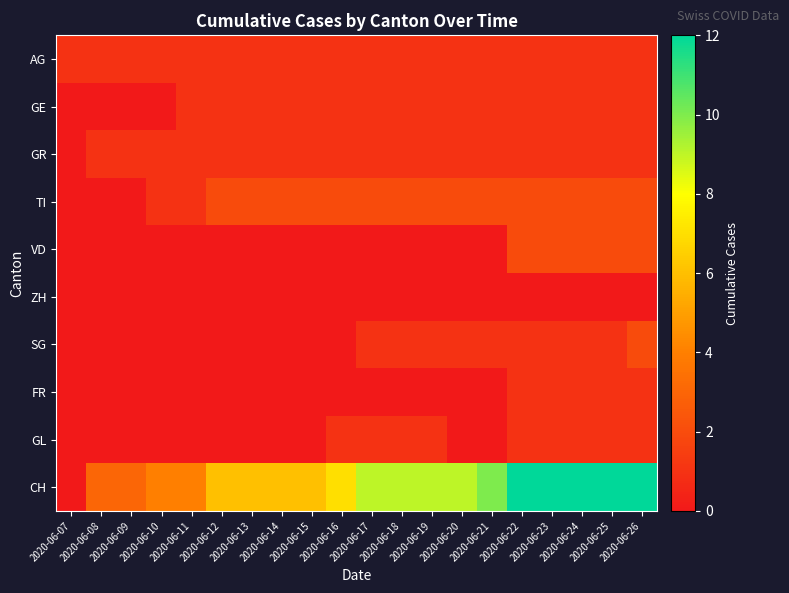

Reading left to right, what are all the values shown in this chart?

AG: 2020-06-07=1	2020-06-08=1	2020-06-09=1	2020-06-10=1	2020-06-11=1	2020-06-12=1	2020-06-13=1	2020-06-14=1	2020-06-15=1	2020-06-16=1	2020-06-17=1	2020-06-18=1	2020-06-19=1	2020-06-20=1	2020-06-21=1	2020-06-22=1	2020-06-23=1	2020-06-24=1	2020-06-25=1	2020-06-26=1
GE: 2020-06-07=0	2020-06-08=0	2020-06-09=0	2020-06-10=0	2020-06-11=1	2020-06-12=1	2020-06-13=1	2020-06-14=1	2020-06-15=1	2020-06-16=1	2020-06-17=1	2020-06-18=1	2020-06-19=1	2020-06-20=1	2020-06-21=1	2020-06-22=1	2020-06-23=1	2020-06-24=1	2020-06-25=1	2020-06-26=1
GR: 2020-06-07=0	2020-06-08=1	2020-06-09=1	2020-06-10=1	2020-06-11=1	2020-06-12=1	2020-06-13=1	2020-06-14=1	2020-06-15=1	2020-06-16=1	2020-06-17=1	2020-06-18=1	2020-06-19=1	2020-06-20=1	2020-06-21=1	2020-06-22=1	2020-06-23=1	2020-06-24=1	2020-06-25=1	2020-06-26=1
TI: 2020-06-07=0	2020-06-08=0	2020-06-09=0	2020-06-10=1	2020-06-11=1	2020-06-12=2	2020-06-13=2	2020-06-14=2	2020-06-15=2	2020-06-16=2	2020-06-17=2	2020-06-18=2	2020-06-19=2	2020-06-20=2	2020-06-21=2	2020-06-22=2	2020-06-23=2	2020-06-24=2	2020-06-25=2	2020-06-26=2
VD: 2020-06-07=0	2020-06-08=0	2020-06-09=0	2020-06-10=0	2020-06-11=0	2020-06-12=0	2020-06-13=0	2020-06-14=0	2020-06-15=0	2020-06-16=0	2020-06-17=0	2020-06-18=0	2020-06-19=0	2020-06-20=0	2020-06-21=0	2020-06-22=2	2020-06-23=2	2020-06-24=2	2020-06-25=2	2020-06-26=2
ZH: 2020-06-07=0	2020-06-08=0	2020-06-09=0	2020-06-10=0	2020-06-11=0	2020-06-12=0	2020-06-13=0	2020-06-14=0	2020-06-15=0	2020-06-16=0	2020-06-17=0	2020-06-18=0	2020-06-19=0	2020-06-20=0	2020-06-21=0	2020-06-22=0	2020-06-23=0	2020-06-24=0	2020-06-25=0	2020-06-26=0
SG: 2020-06-07=0	2020-06-08=0	2020-06-09=0	2020-06-10=0	2020-06-11=0	2020-06-12=0	2020-06-13=0	2020-06-14=0	2020-06-15=0	2020-06-16=0	2020-06-17=1	2020-06-18=1	2020-06-19=1	2020-06-20=1	2020-06-21=1	2020-06-22=1	2020-06-23=1	2020-06-24=1	2020-06-25=1	2020-06-26=2
FR: 2020-06-07=0	2020-06-08=0	2020-06-09=0	2020-06-10=0	2020-06-11=0	2020-06-12=0	2020-06-13=0	2020-06-14=0	2020-06-15=0	2020-06-16=0	2020-06-17=0	2020-06-18=0	2020-06-19=0	2020-06-20=0	2020-06-21=0	2020-06-22=1	2020-06-23=1	2020-06-24=1	2020-06-25=1	2020-06-26=1
GL: 2020-06-07=0	2020-06-08=0	2020-06-09=0	2020-06-10=0	2020-06-11=0	2020-06-12=0	2020-06-13=0	2020-06-14=0	2020-06-15=0	2020-06-16=1	2020-06-17=1	2020-06-18=1	2020-06-19=1	2020-06-20=0	2020-06-21=0	2020-06-22=1	2020-06-23=1	2020-06-24=1	2020-06-25=1	2020-06-26=1
CH: 2020-06-07=0	2020-06-08=3	2020-06-09=3	2020-06-10=4	2020-06-11=4	2020-06-12=6	2020-06-13=6	2020-06-14=6	2020-06-15=6	2020-06-16=7	2020-06-17=9	2020-06-18=9	2020-06-19=9	2020-06-20=9	2020-06-21=10	2020-06-22=12	2020-06-23=12	2020-06-24=12	2020-06-25=12	2020-06-26=12